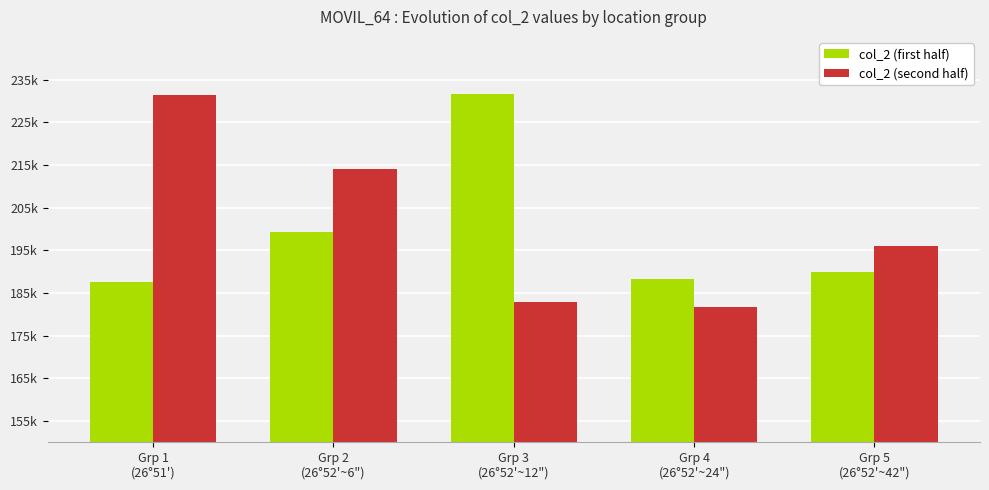

What is the difference between the col_2 (second half) values at Grp 4
(26°52'~24") and Grp 1
(26°51')?

49649